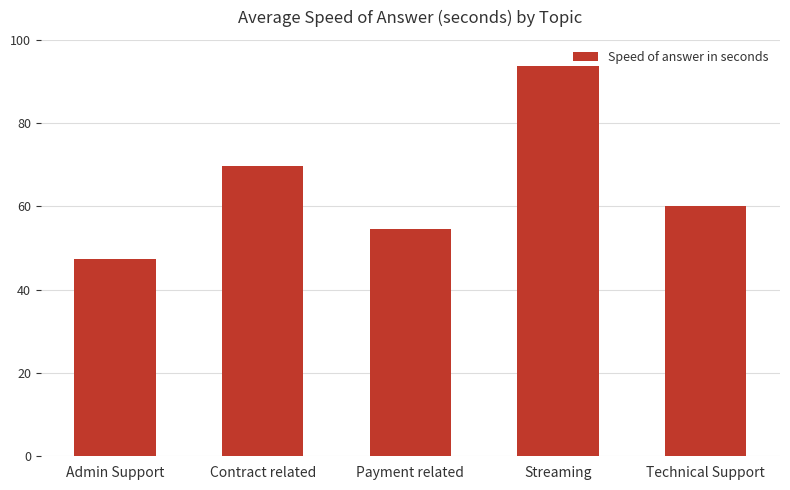

What is the change in value from Streaming to Technical Support?

-33.6